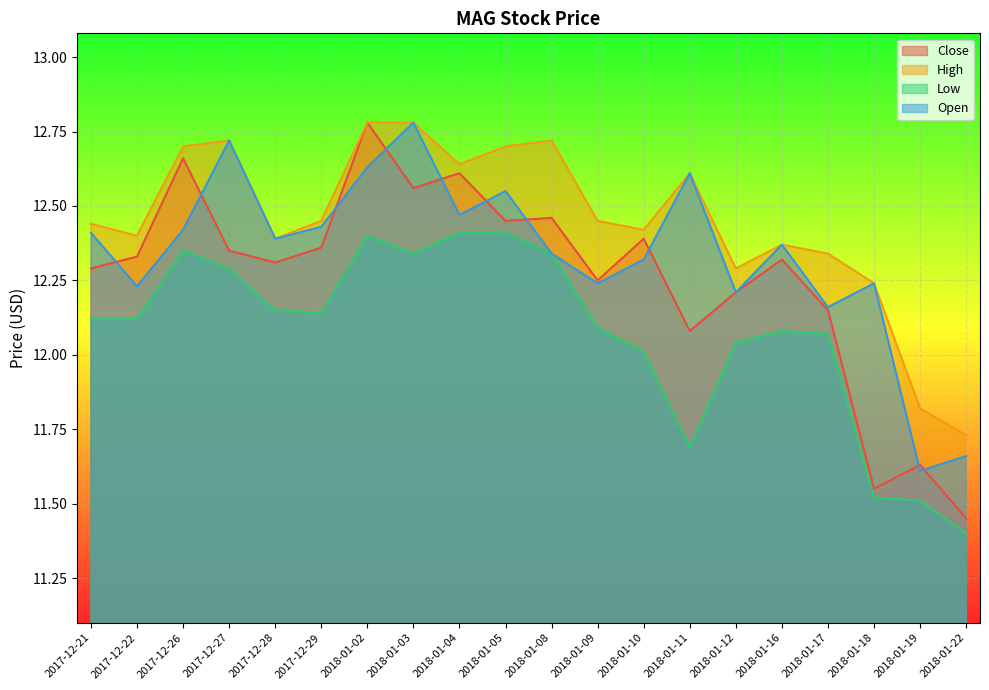

Where is the first local minimum for Low?

2017-12-29